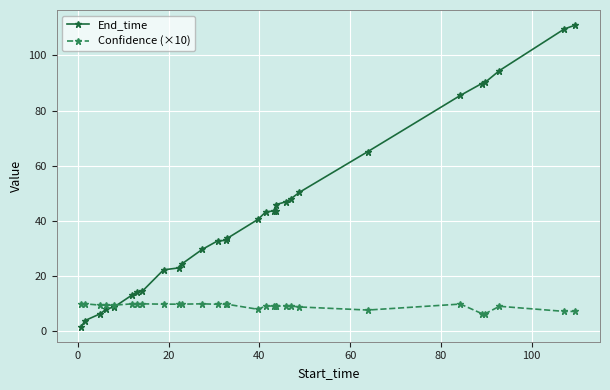

Rank the series by their maximum value, from lowest to highest.

Confidence (×10), End_time